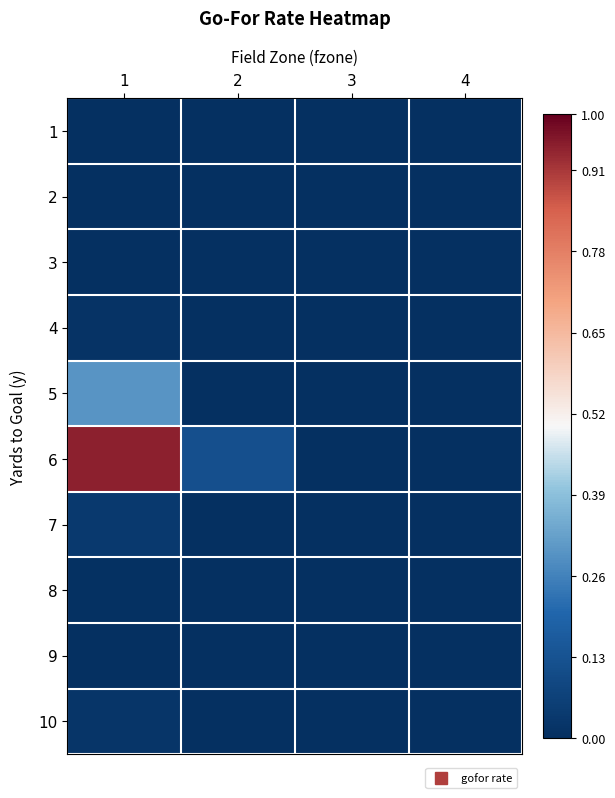

Reading left to right, what are all the values shown in this chart?

1: 1=0.0	2=0.0	3=0.0	4=0.0
2: 1=0.0	2=0.0	3=0.0	4=0.0
3: 1=0.0	2=0.0	3=0.0	4=0.0
4: 1=0.0	2=0.0	3=0.0	4=0.0
5: 1=0.3	2=0.0	3=0.0	4=0.0
6: 1=0.9	2=0.1	3=0.0	4=0.0
7: 1=0.0	2=0.0	3=0.0	4=0.0
8: 1=0.0	2=0.0	3=0.0	4=0.0
9: 1=0.0	2=0.0	3=0.0	4=0.0
10: 1=0.0	2=0.0	3=0.0	4=0.0